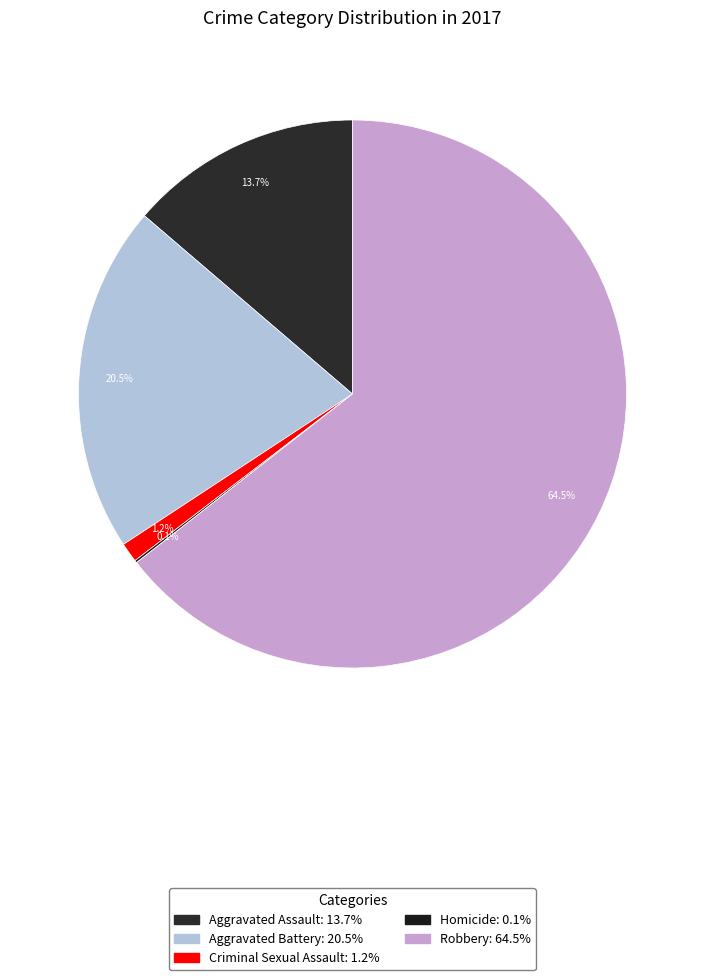

Is there a majority slice in this chart?

Yes